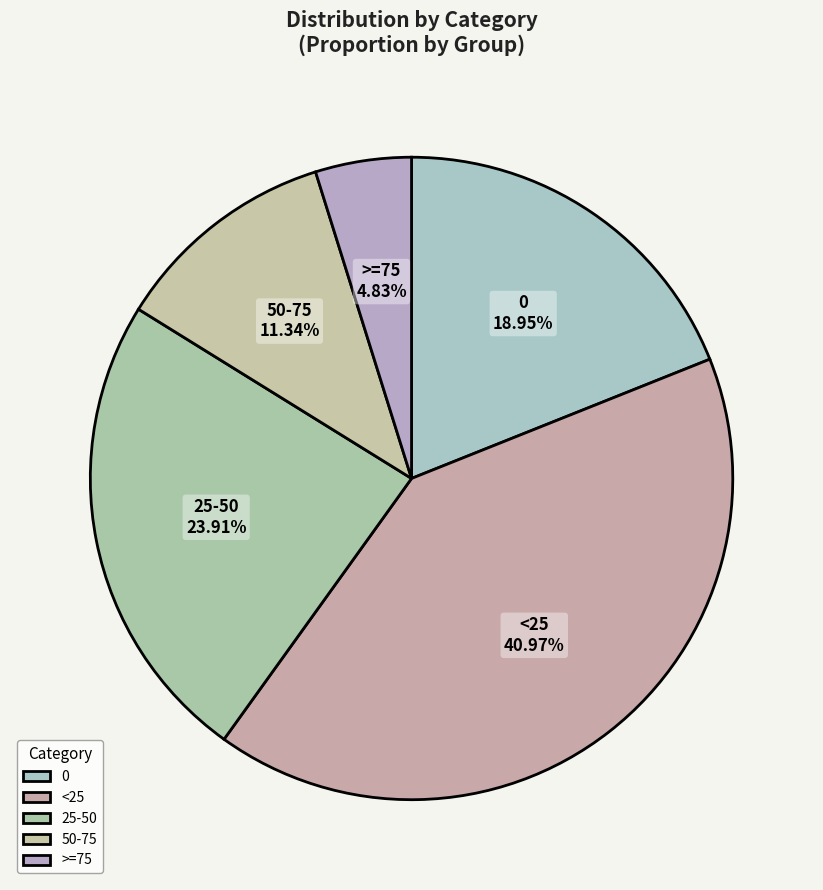

True or false: 50-75 accounts for 11% of the total.

True